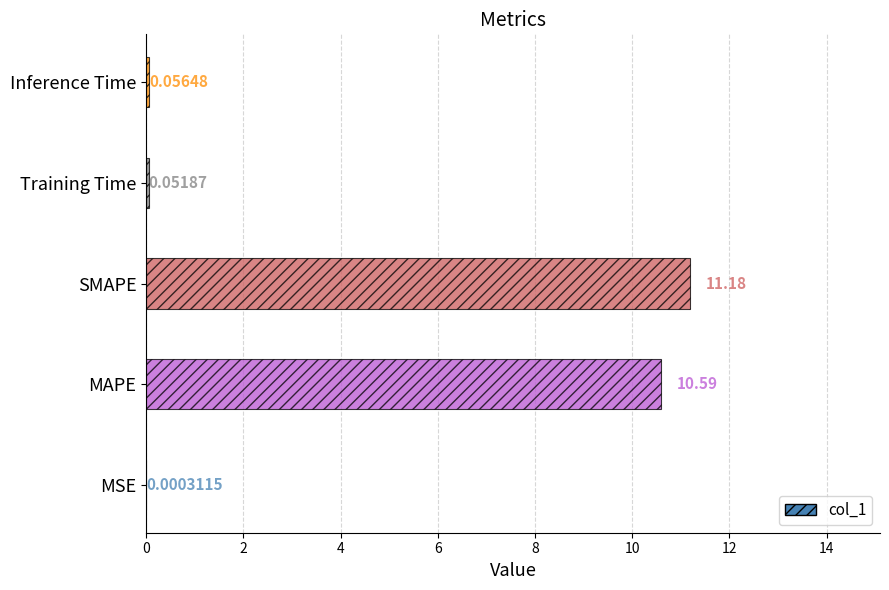

Which has a higher value, Inference Time or Training Time?

Inference Time